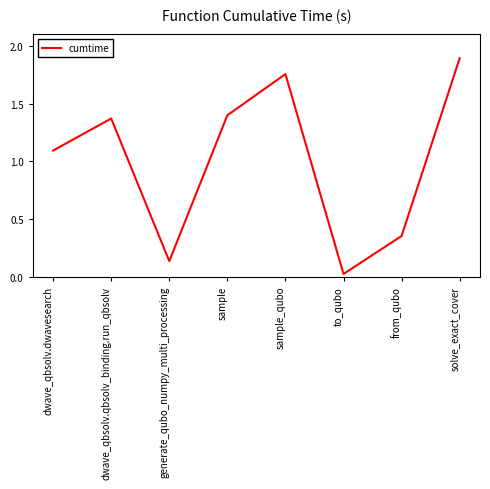

Rank the categories by value from lowest to highest.

to_qubo, generate_qubo_numpy_multi_processing, from_qubo, dwave_qbsolv.dwavesearch, dwave_qbsolv.qbsolv_binding.run_qbsolv, sample, sample_qubo, solve_exact_cover